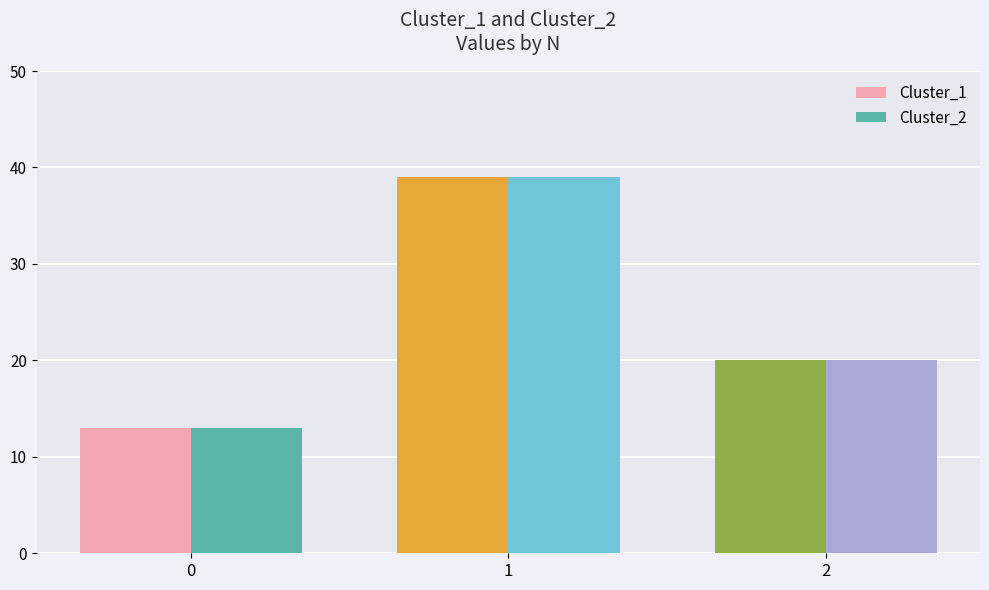

What is the difference between the Cluster_1 values at 0 and 1?

26